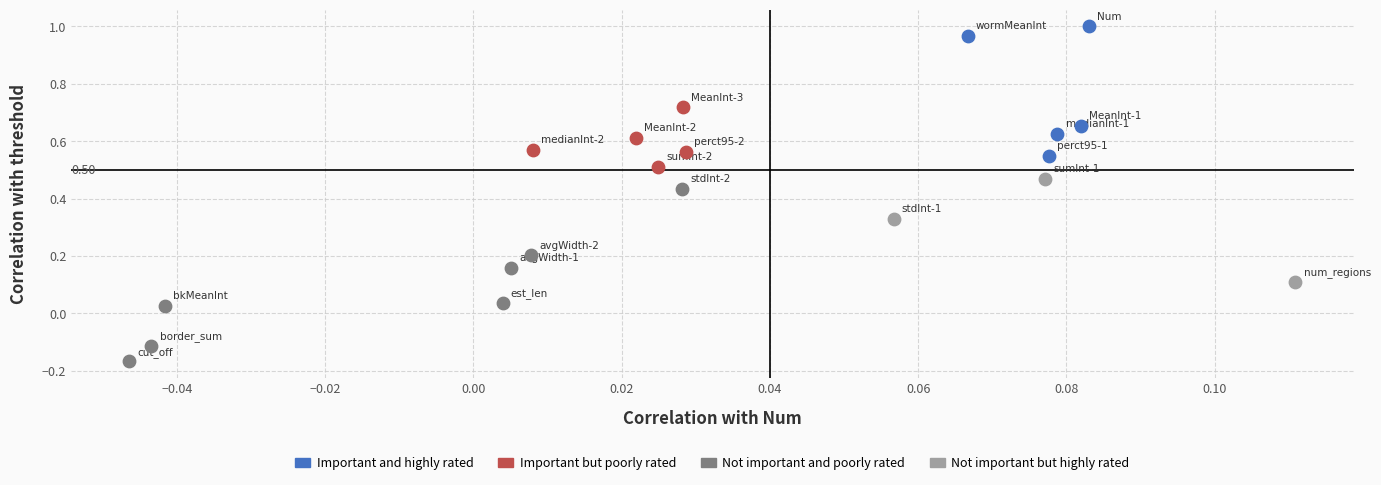

Which series reaches the maximum Y coordinate?

Important and highly rated